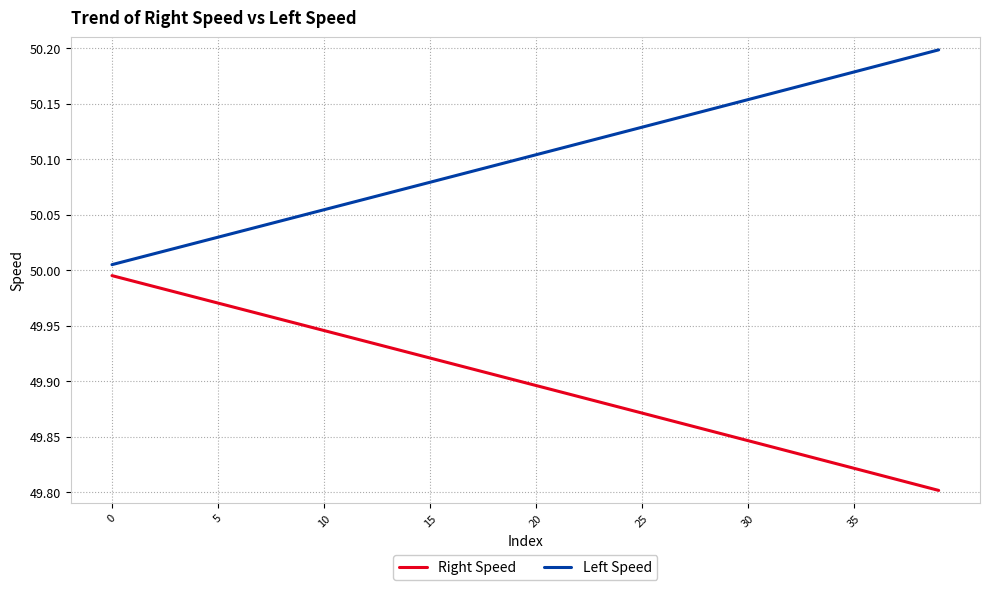

How many categories are shown in the chart?

40